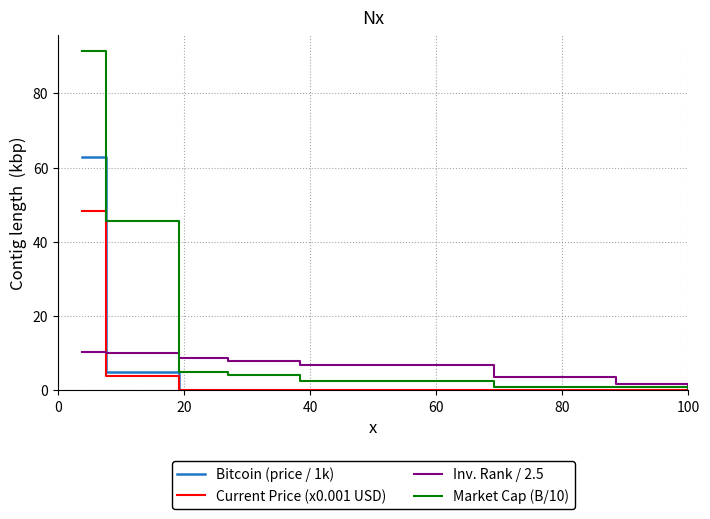

What are all the series names shown in the legend?

Bitcoin (price / 1k), Current Price (x0.001 USD), Inv. Rank / 2.5, Market Cap (B/10)